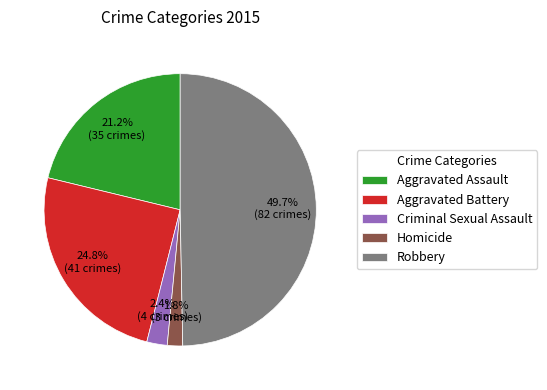

Which slice is the smallest?

Homicide